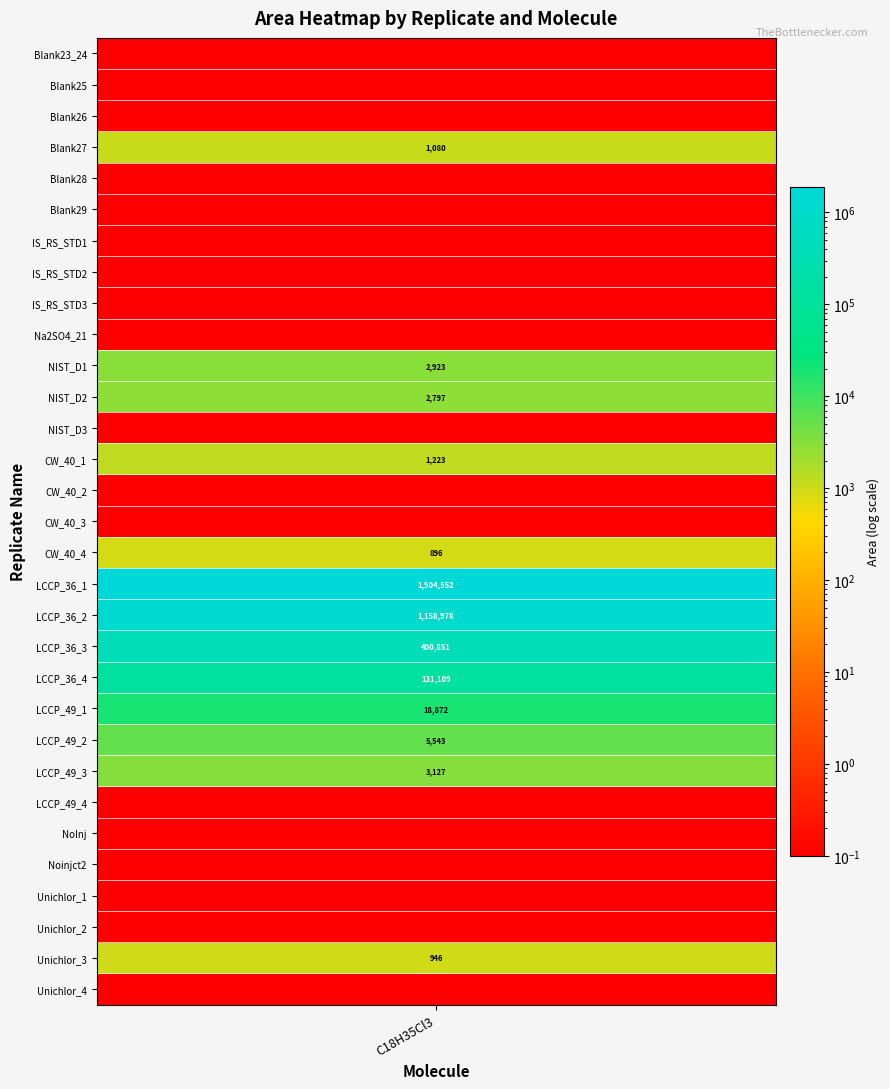

True or false: the data shows 2797 at NIST_D2.

True